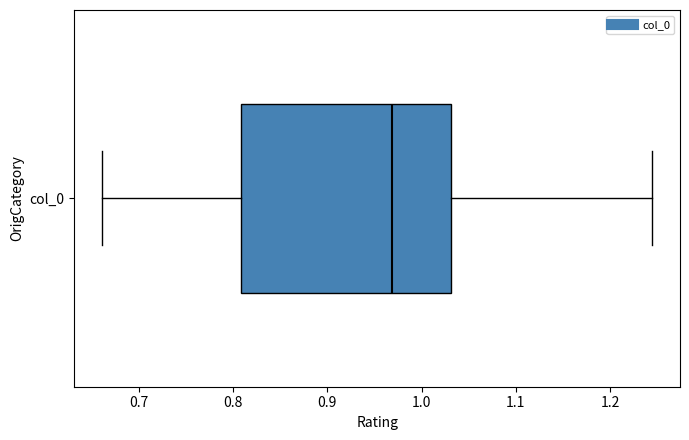

Where does the right whisker of the box for col_0 end on the x-axis? The values are not printed on the chart, so give them approximately, as read against the axis.

1.25